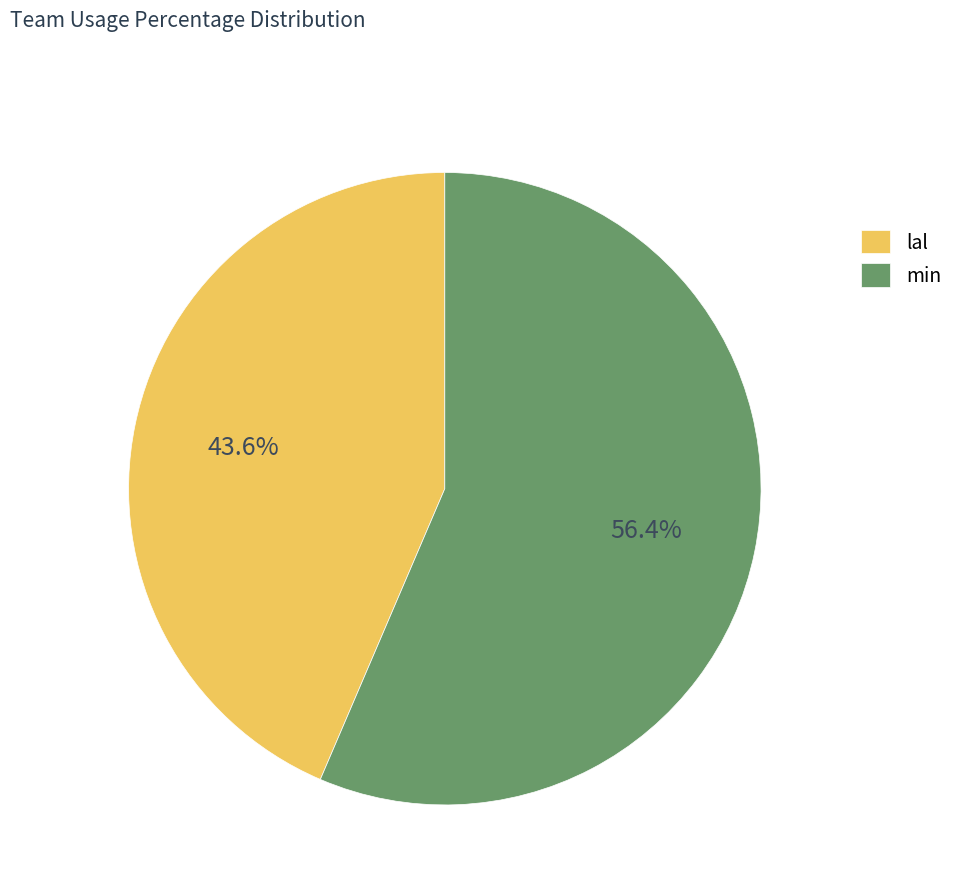

What portion of the pie excludes min?

43.6%